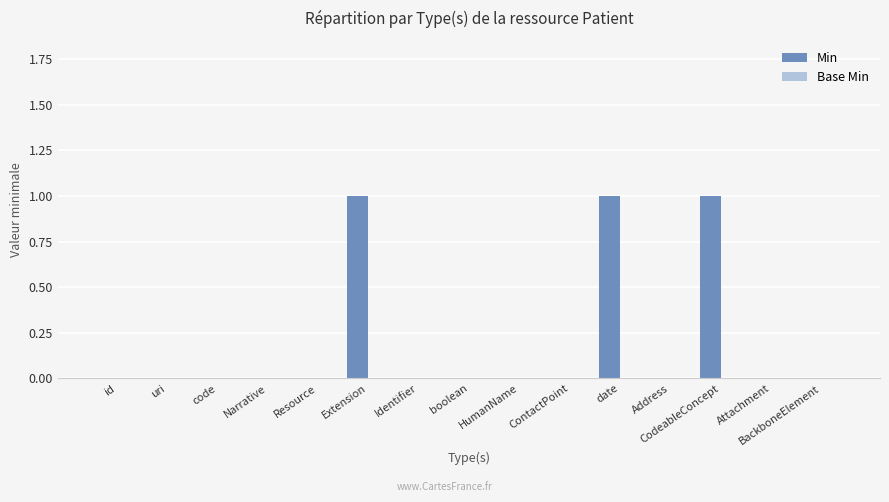

The value at HumanName is 0. True or false?

True